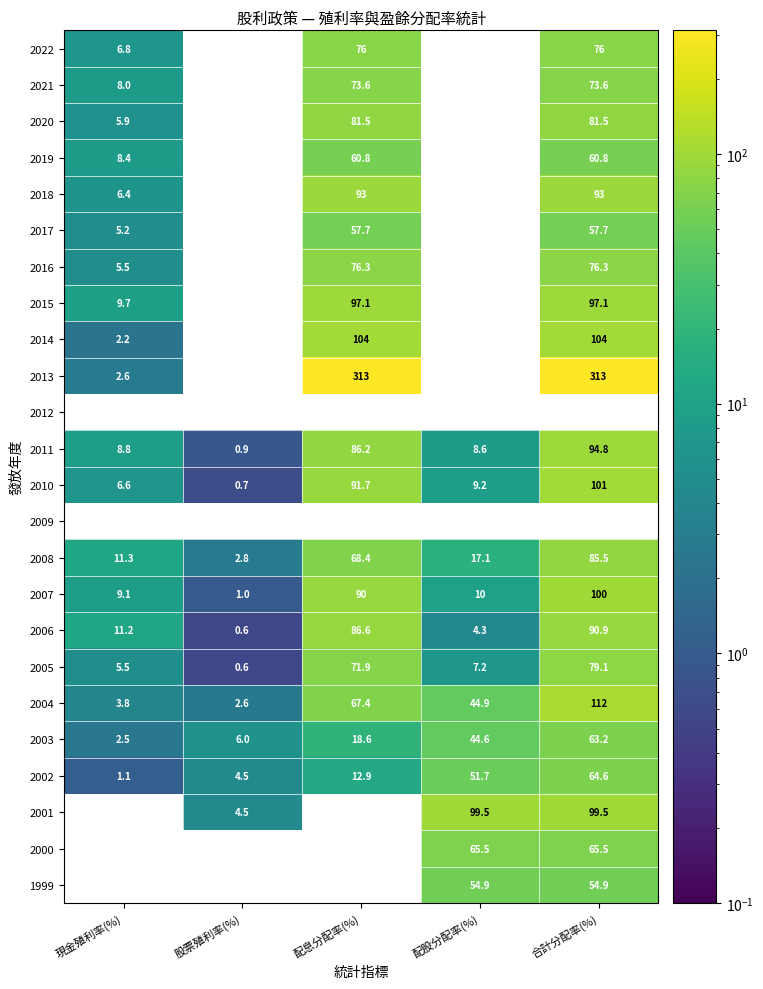

What is the minimum value for 2002?

1.1